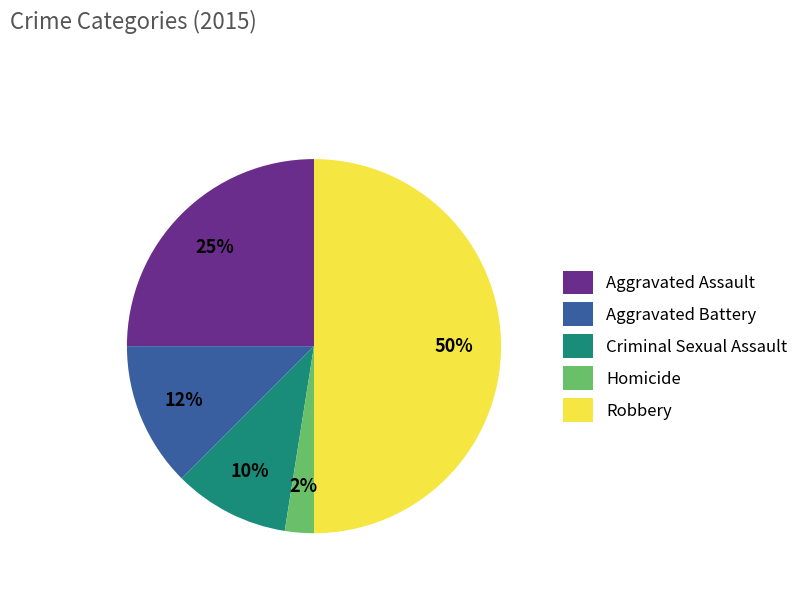

Rank the categories by value from lowest to highest.

Homicide, Criminal Sexual Assault, Aggravated Battery, Aggravated Assault, Robbery